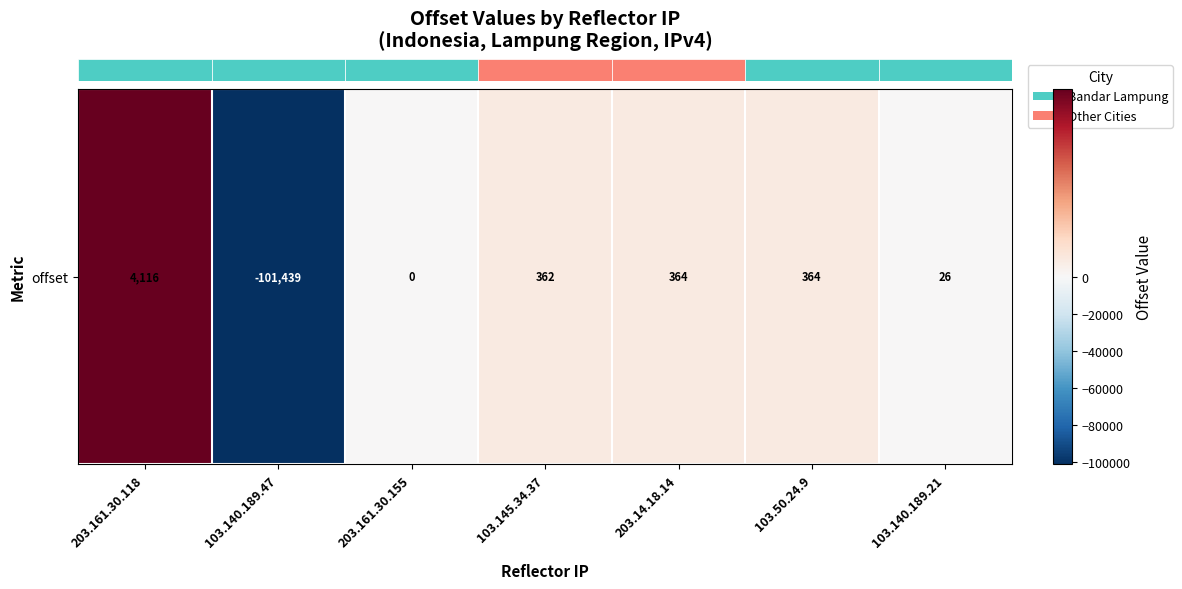

What is the average value?

-13744